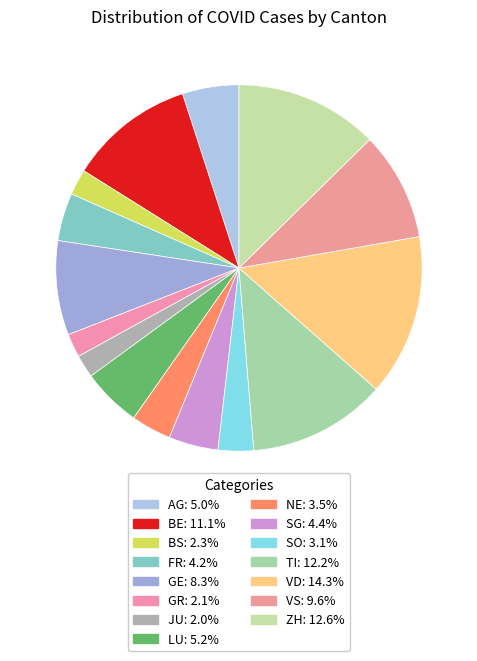

Which category has the biggest portion of the pie?

VD